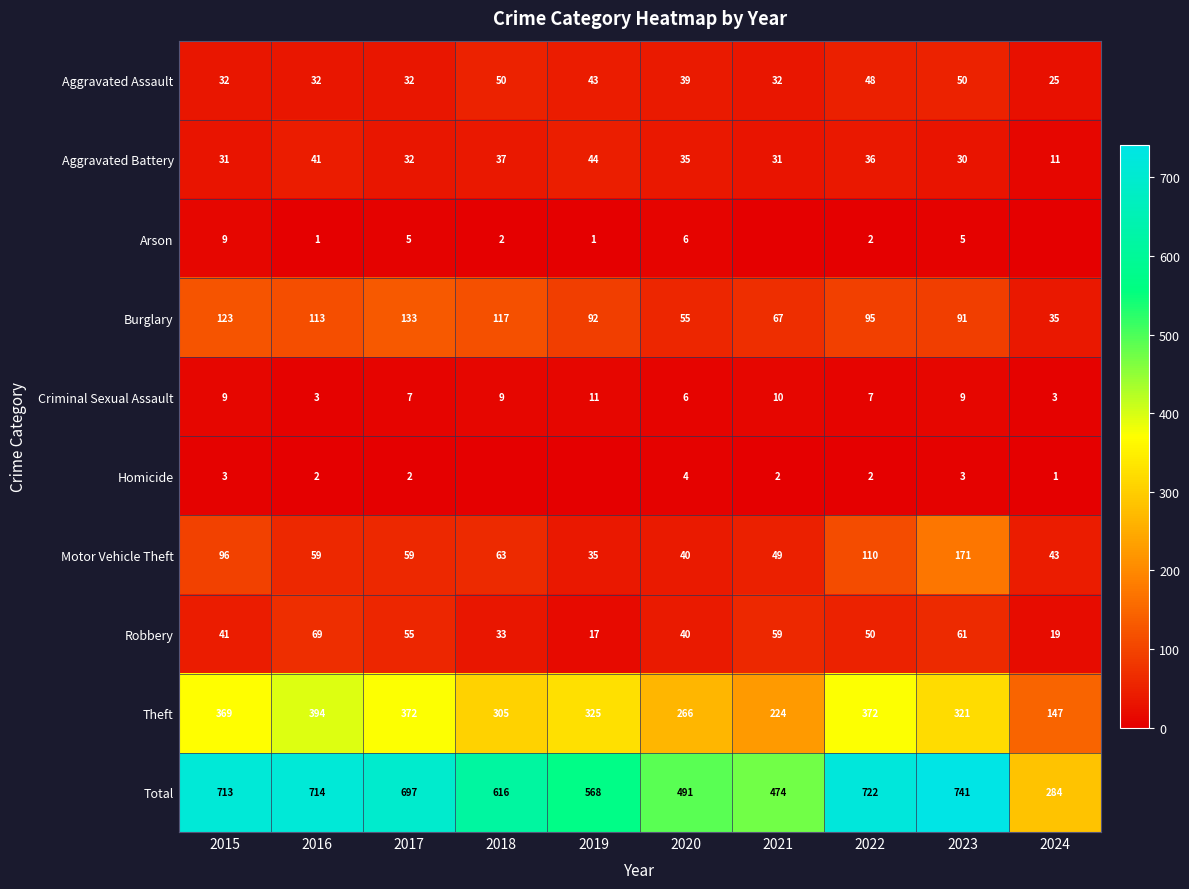

Is the value of Theft at 2020 greater than the value of Robbery at 2018?

Yes